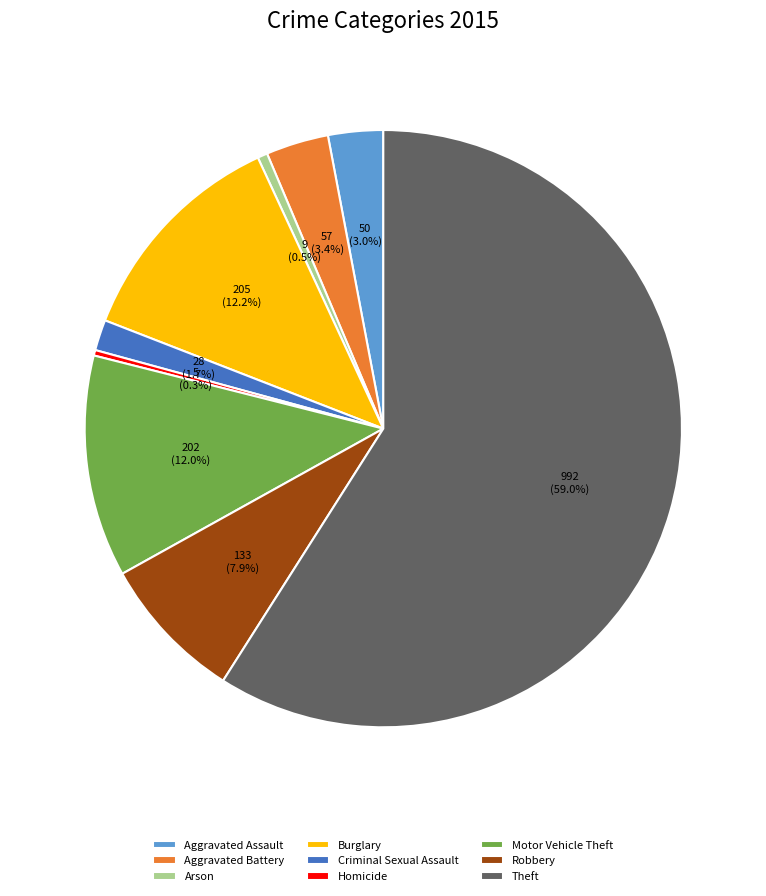

The Aggravated Assault slice represents 3% of the pie. True or false?

True